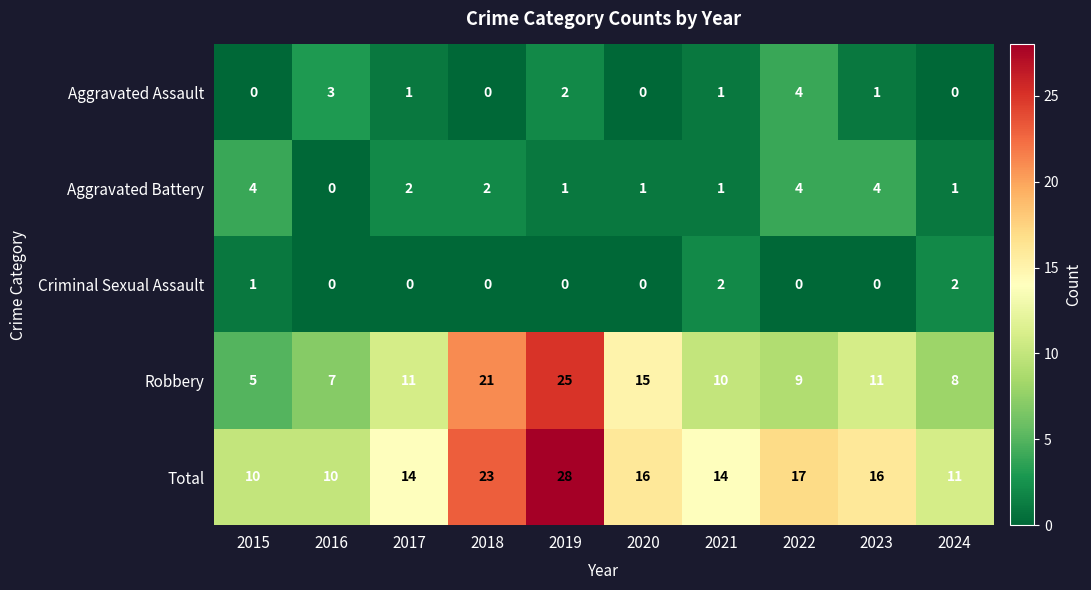

The Total series shows 14 at 2021. True or false?

True